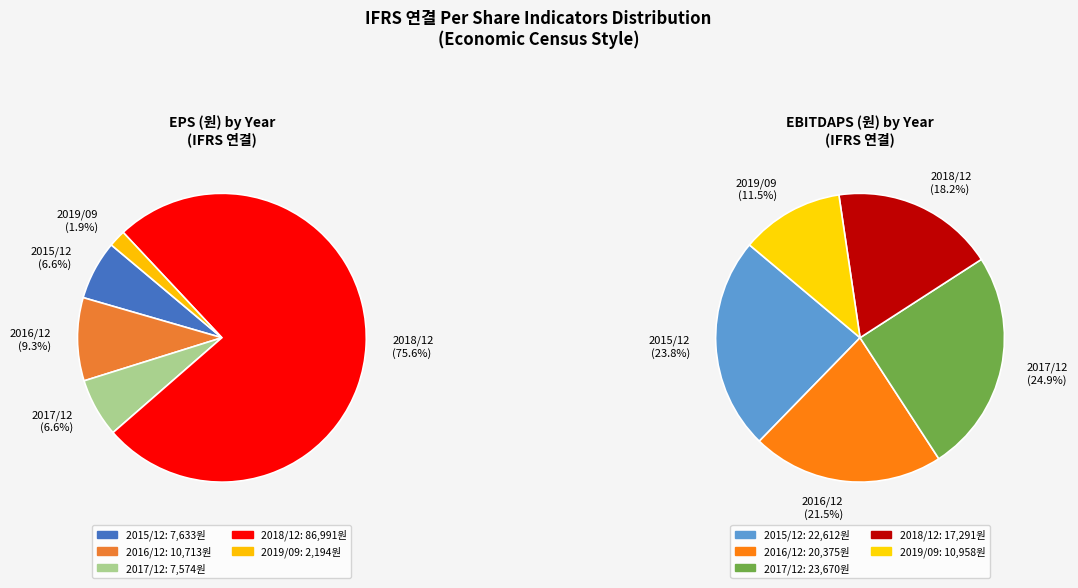

How many slices are in this pie chart?

5